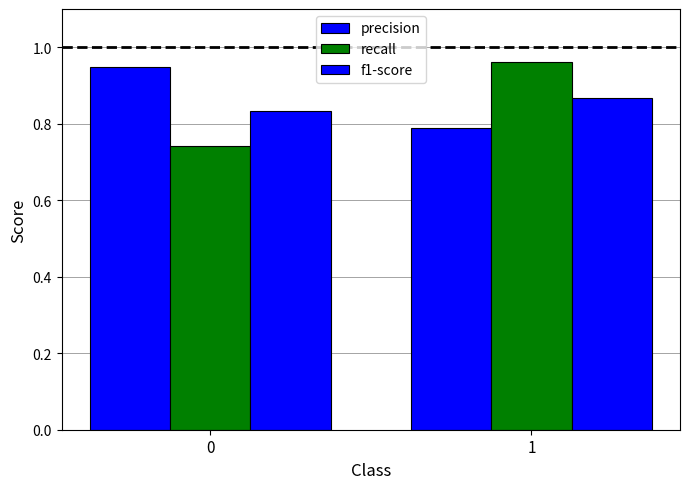

How many bars are there in each group?

3